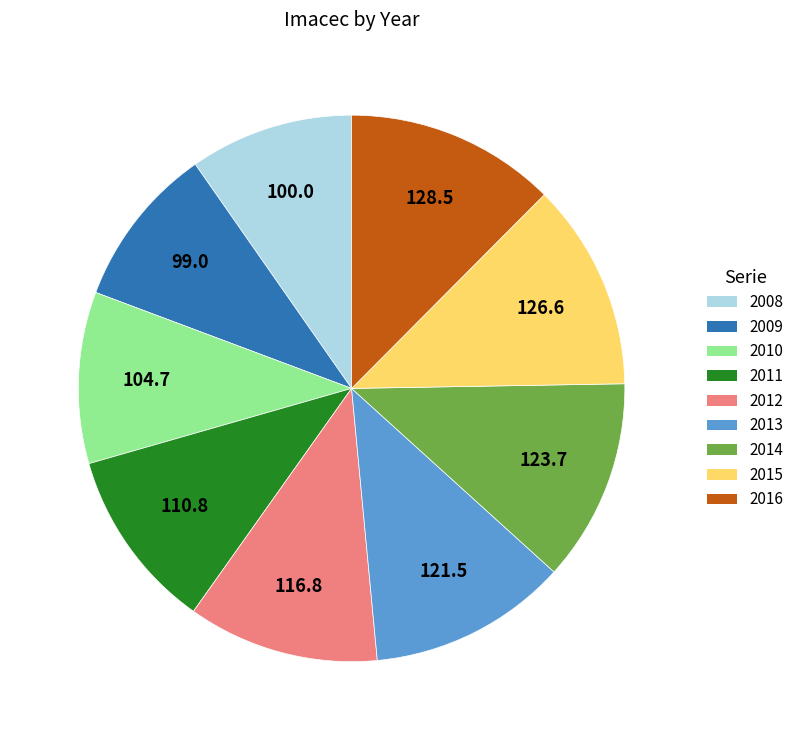

How many segments does this pie chart have?

9